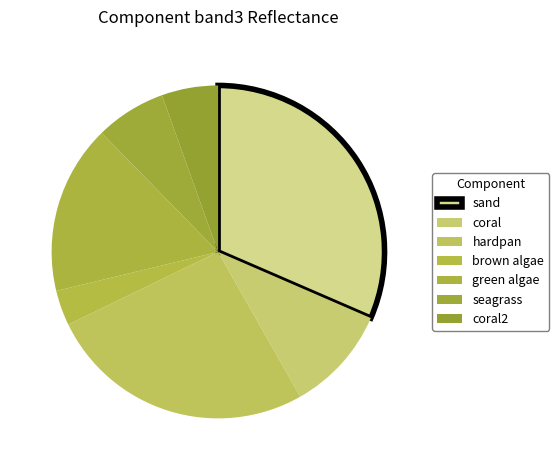

How many segments does this pie chart have?

7